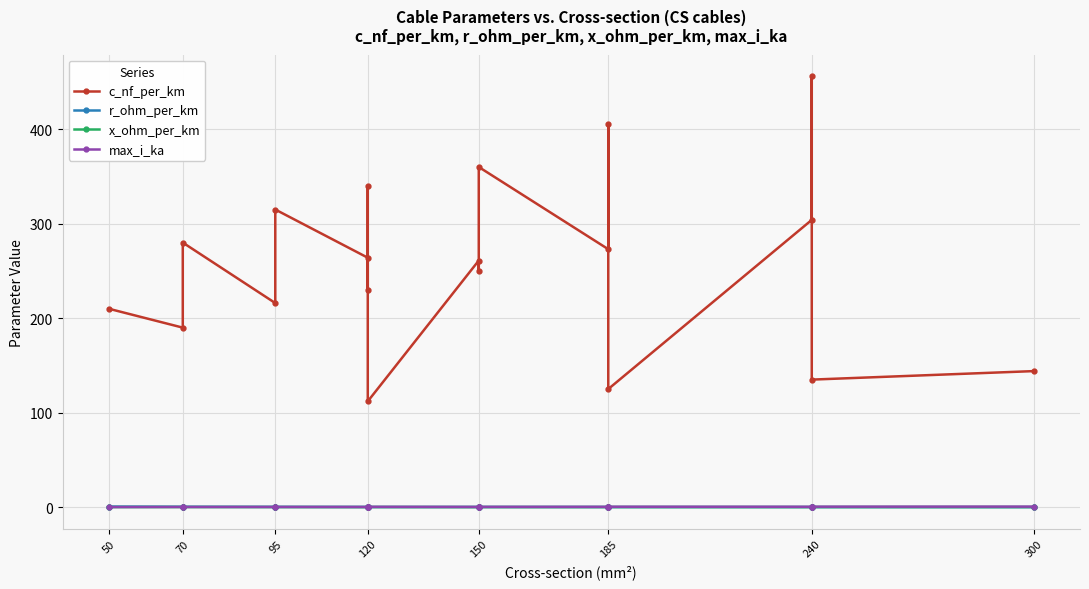

True or false: c_nf_per_km and r_ohm_per_km intersect in this chart.

False